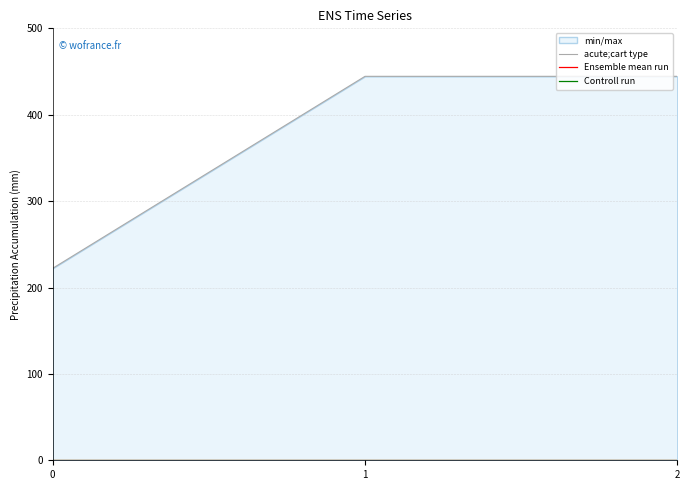

Which has a higher value, 2 or 0?

2